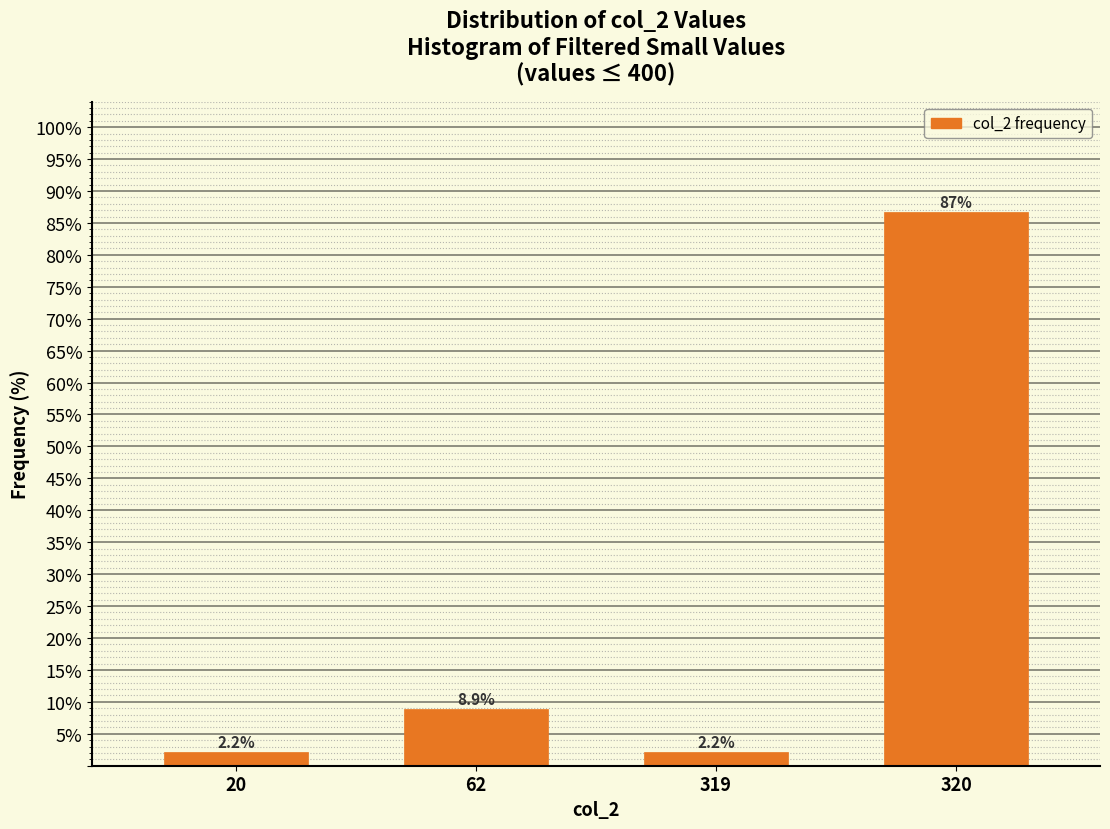

Reading left to right, extract all data points from this chart.

2.2	8.9	2.2	86.7